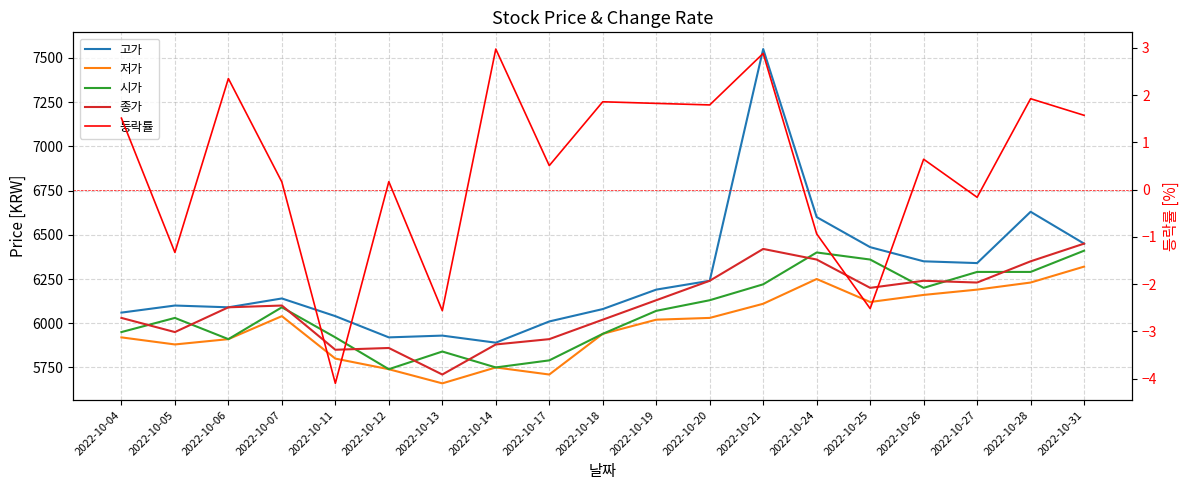

Which series has the largest total across all categories?

고가